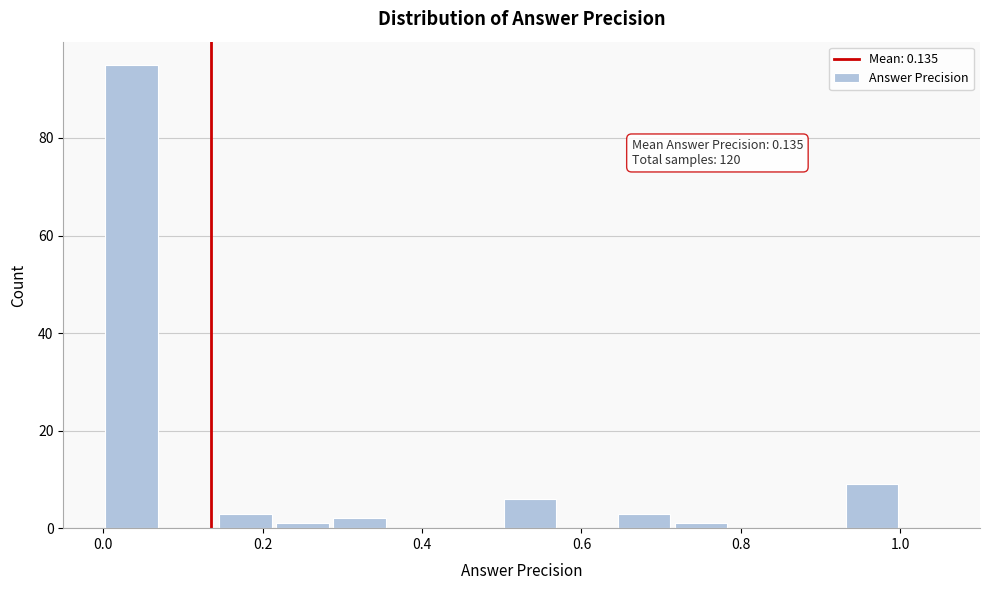

Read against the x-axis, roughly where is the centre of the tallest bar?

0.04